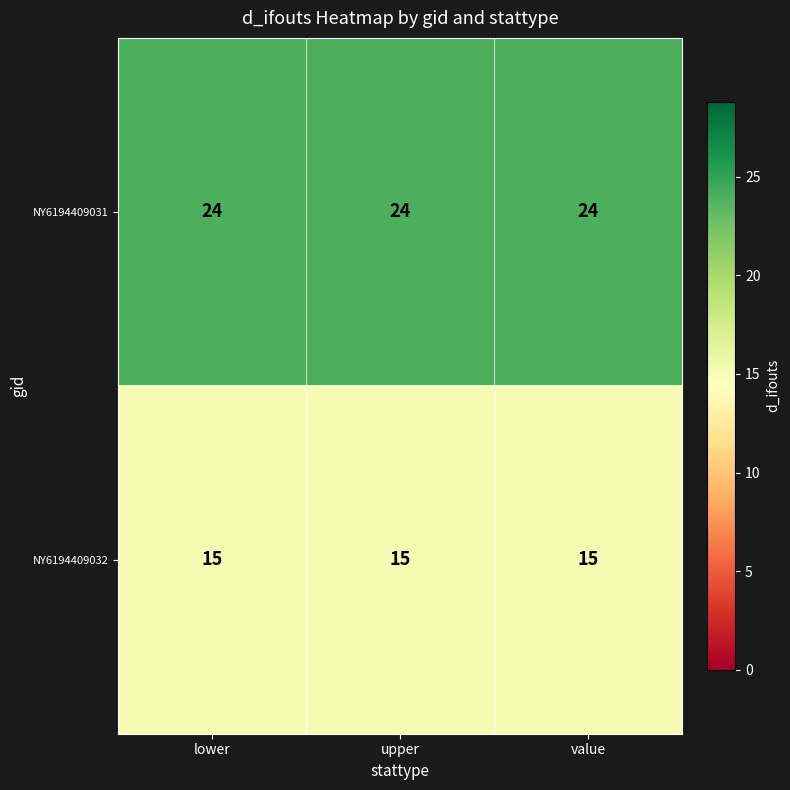

List the series in order of their peak value, lowest first.

NY6194409032, NY6194409031